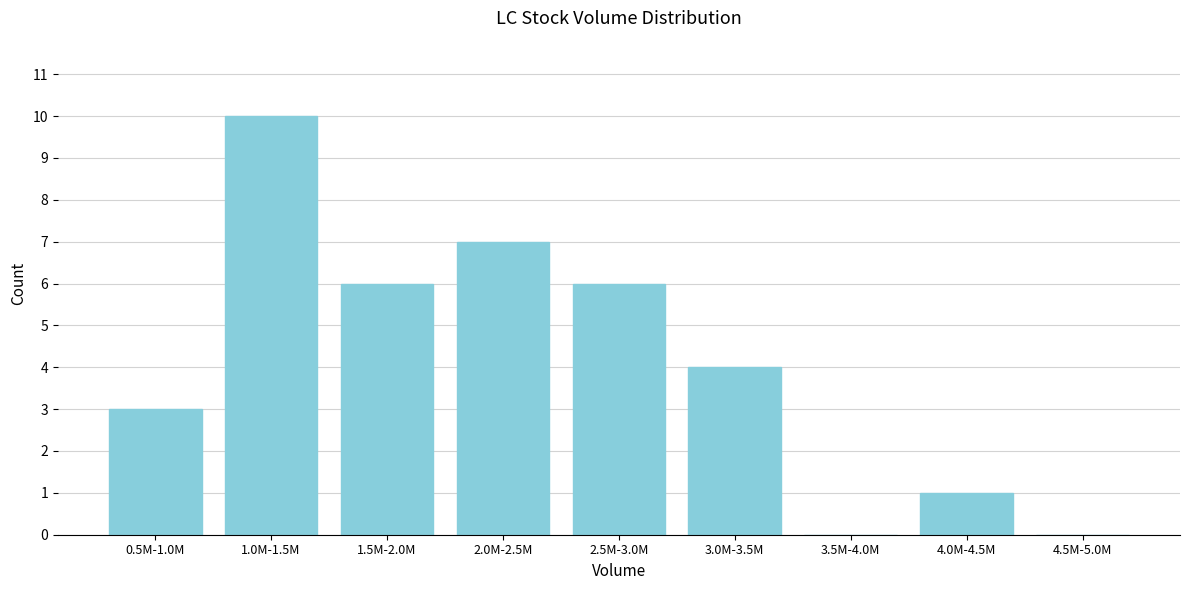

Reading left to right, transcribe all the data shown in this chart.

0.5M-1.0M=3	1.0M-1.5M=10	1.5M-2.0M=6	2.0M-2.5M=7	2.5M-3.0M=6	3.0M-3.5M=4	3.5M-4.0M=0	4.0M-4.5M=1	4.5M-5.0M=0